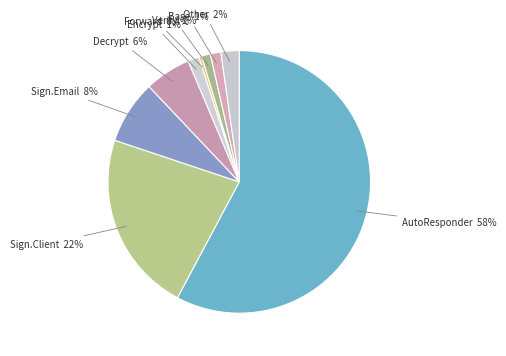

Is AutoResponder the majority of the pie?

Yes